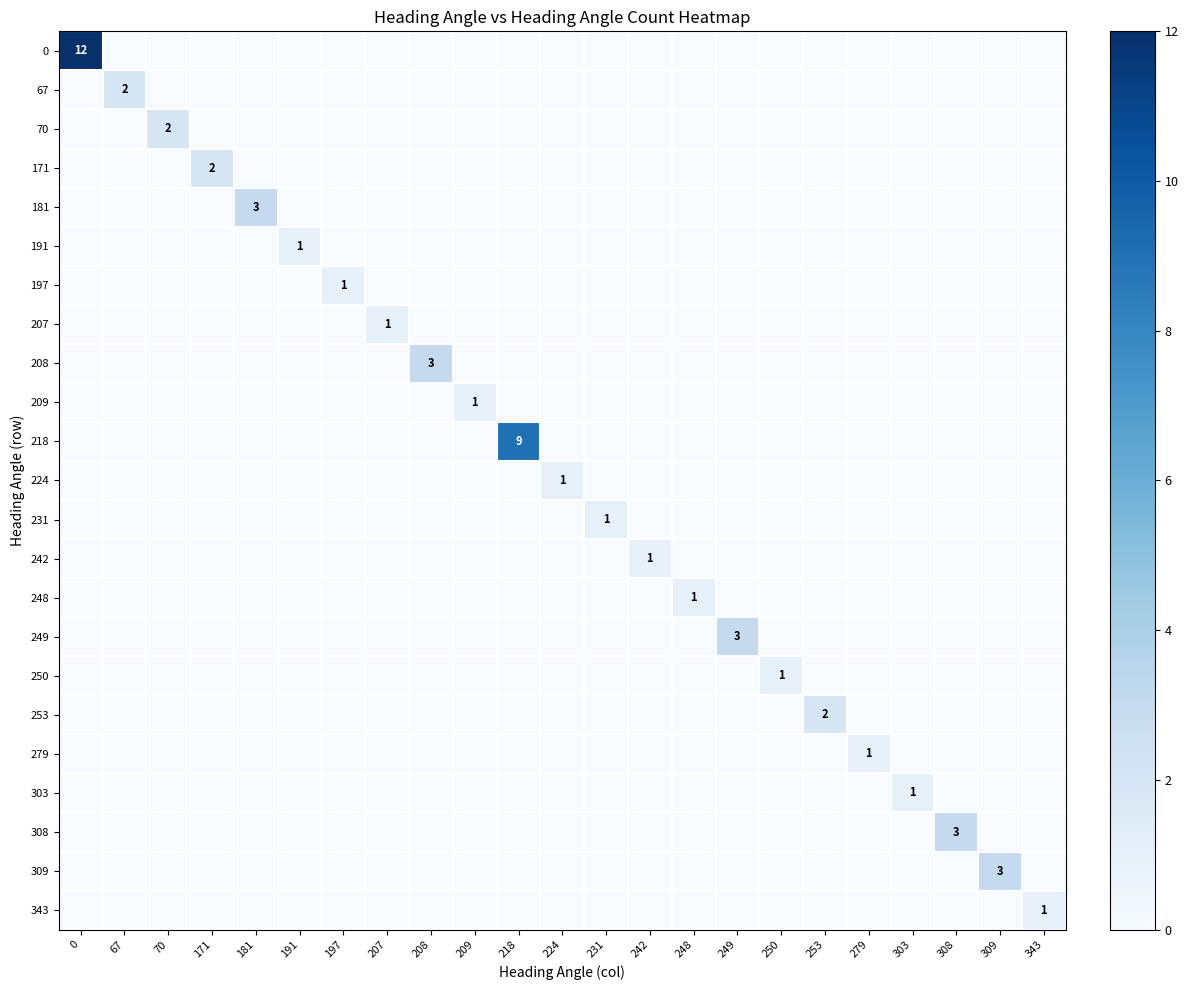

Is it true that 249 equals -2 at 343?

False